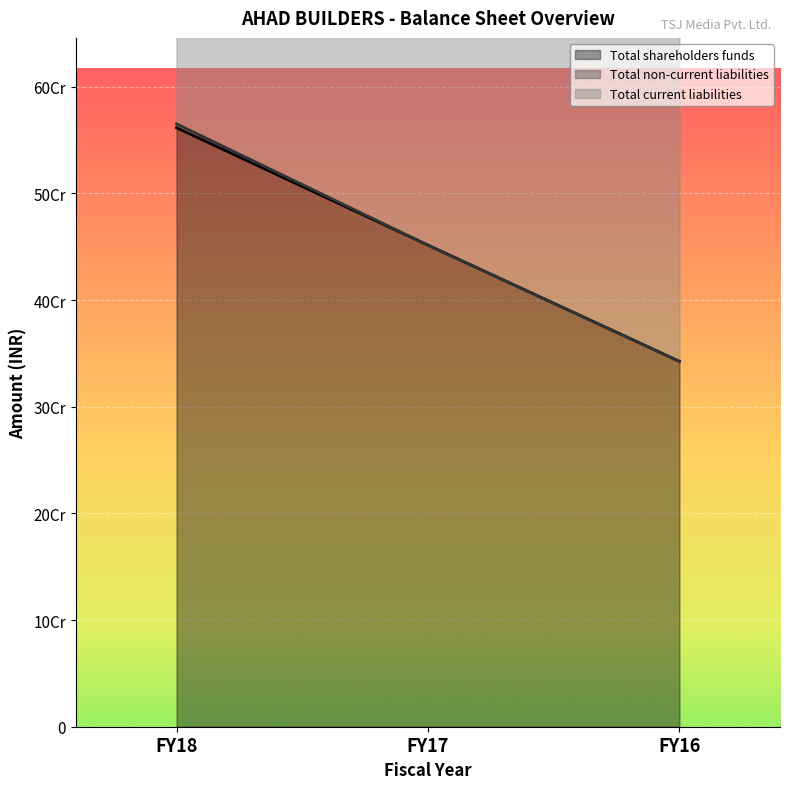

How many data points in Total current liabilities are above 473371000?

1